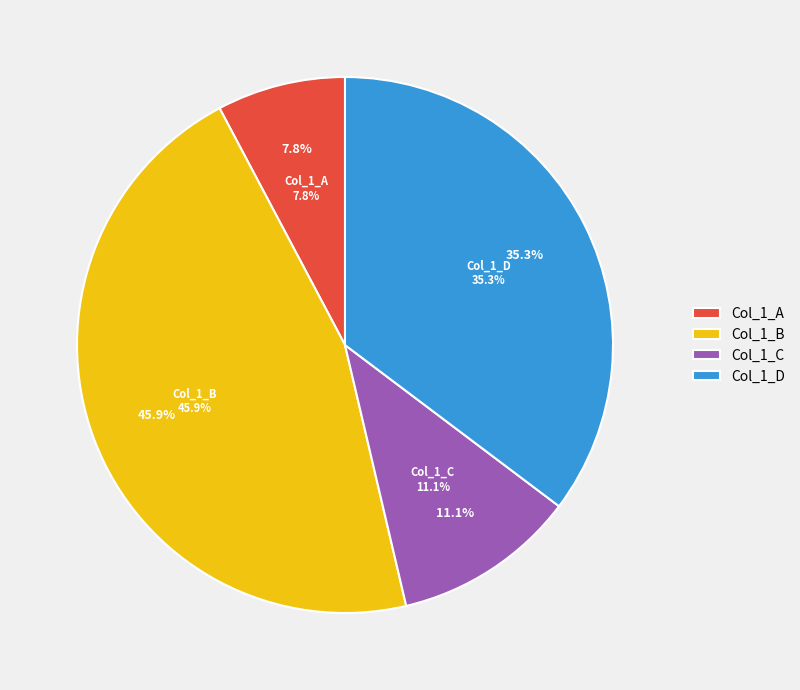

Count the number of slices in the pie.

4